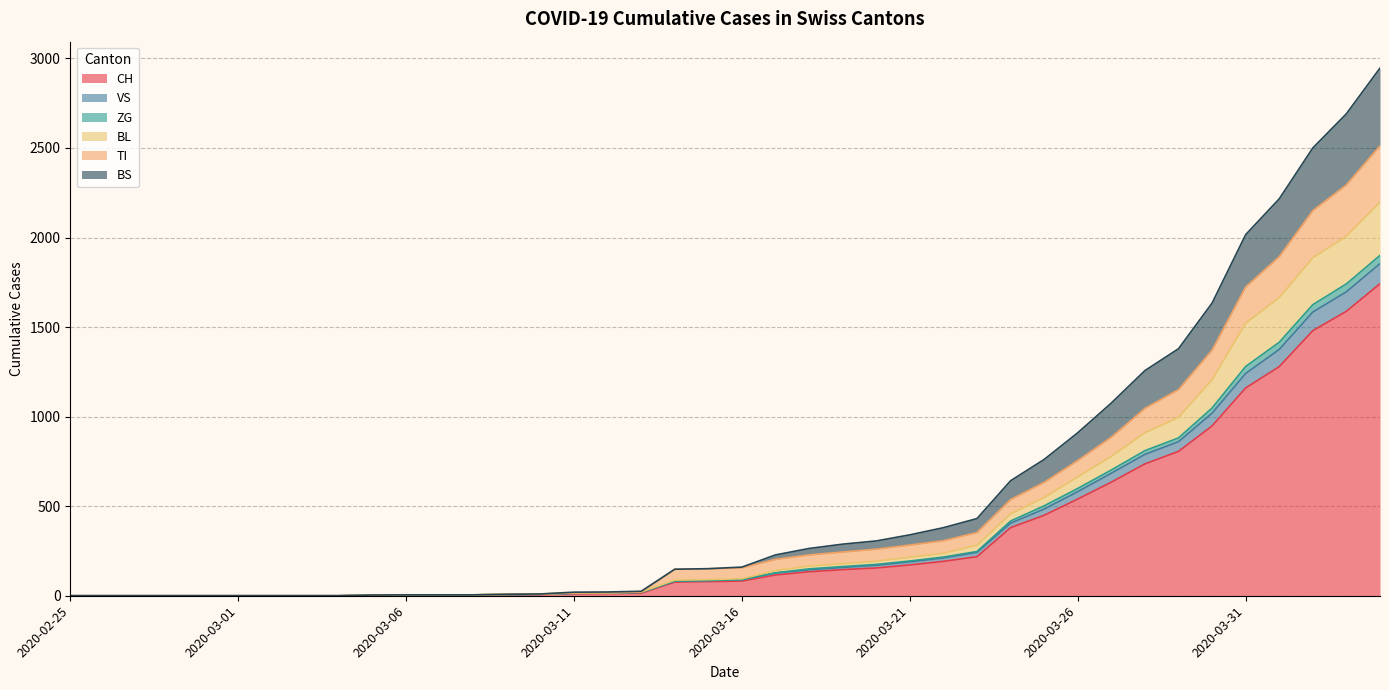

What is the highest value of the CH series?

1742